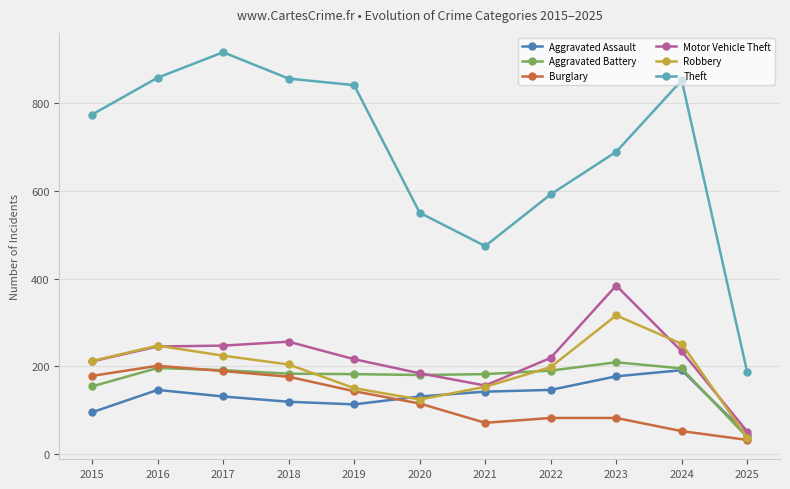

Where does the Aggravated Assault series first go above 131?

2016